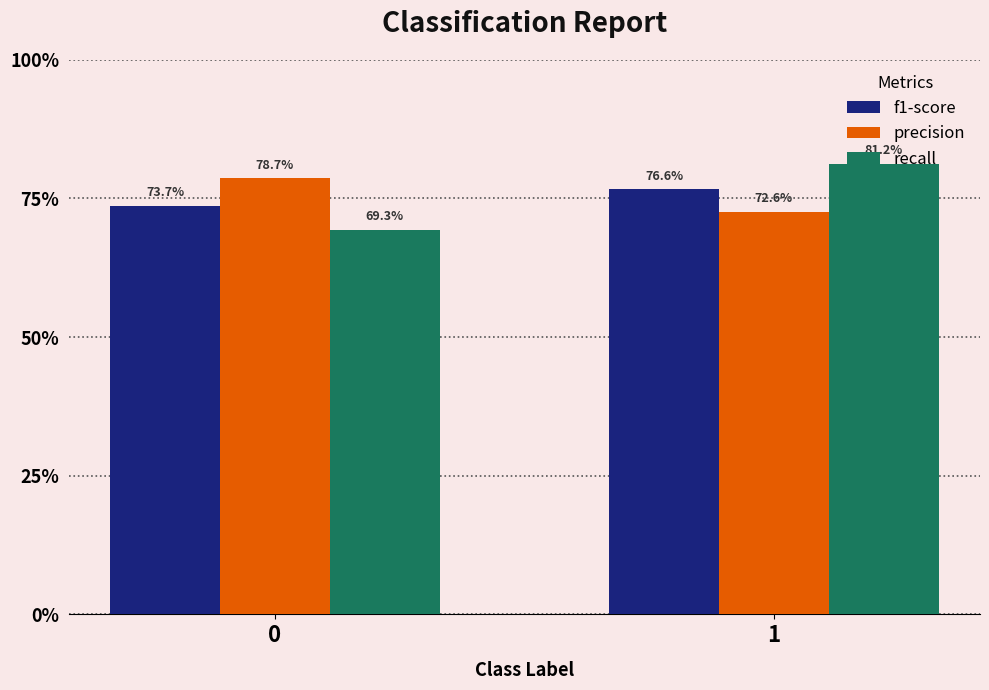

At how many categories does at least one series exceed 0?

2